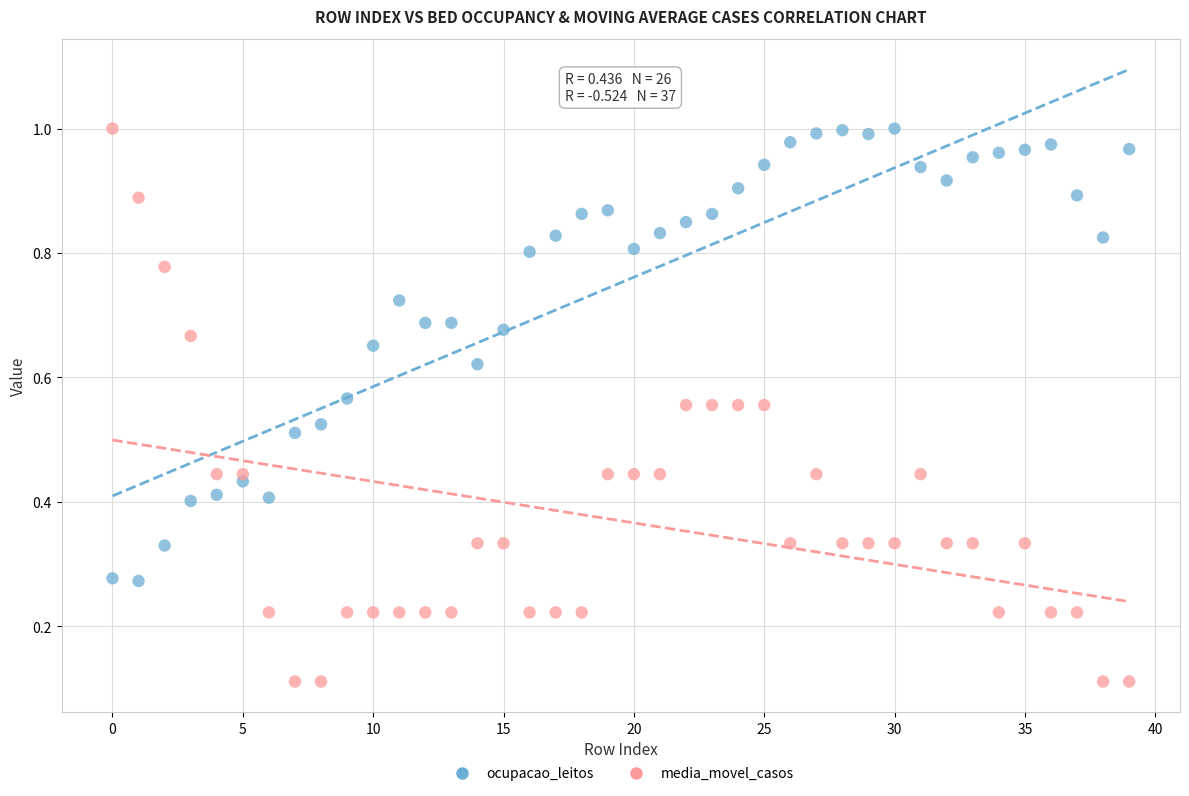

Which series contains the lowest Y value?

media_movel_casos